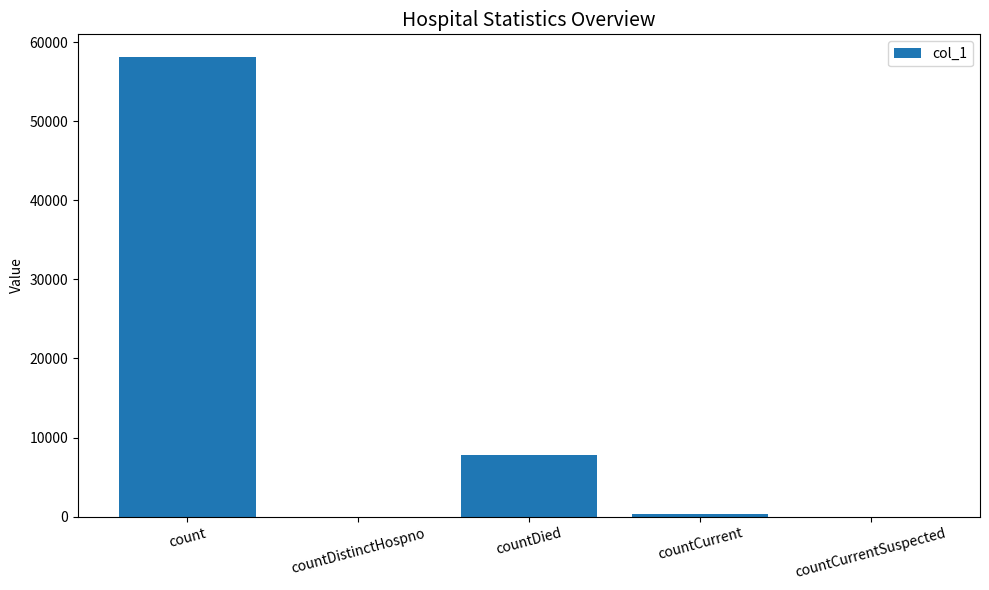

Which category has the highest value across all series?

count